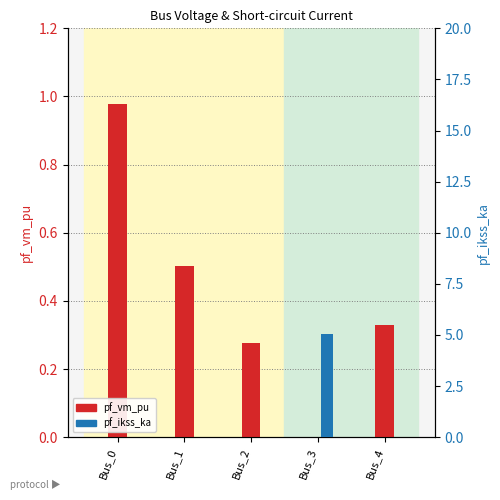

What is the difference between the maximum and second lowest values in the pf_vm_pu series?

0.7